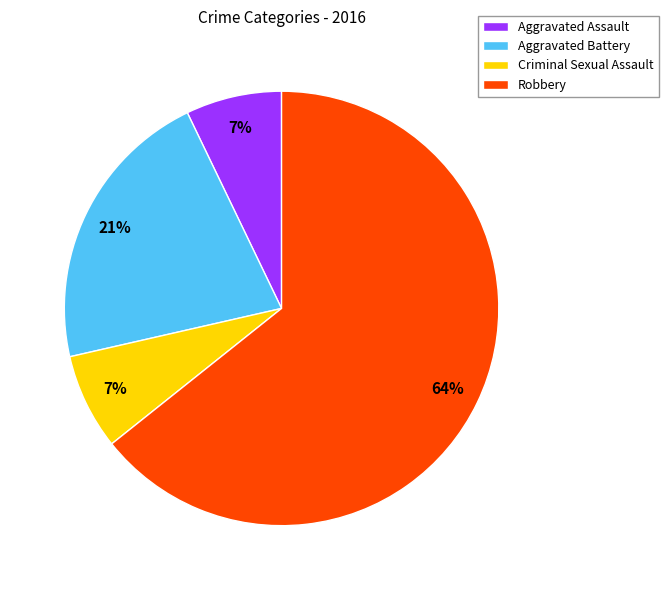

To the nearest percent, what is the difference between the Aggravated Assault and Aggravated Battery slice percentages?

14%